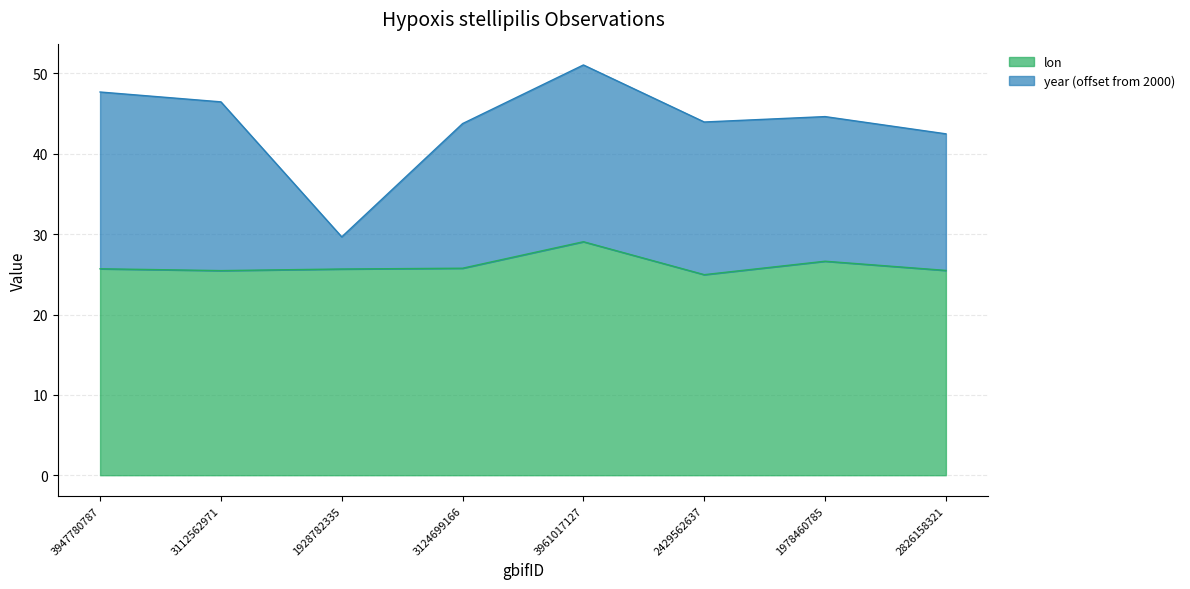

What is the total value across all series at 2429562637?

44.0